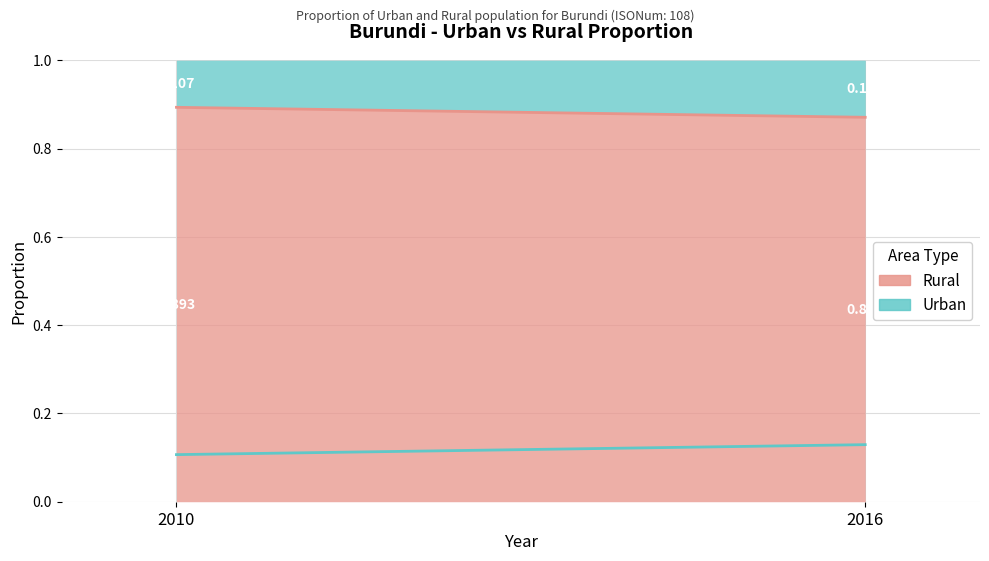

How many series are shown in this chart?

2